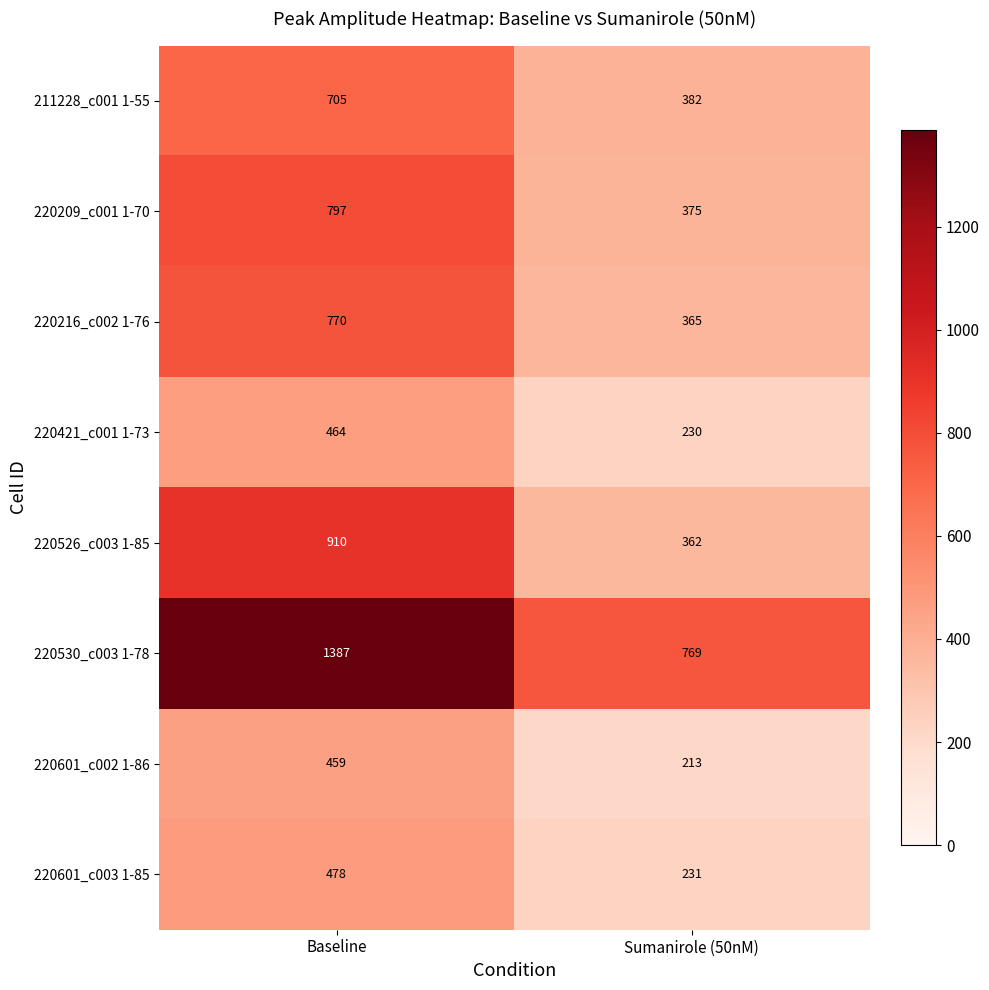

Reading right to left, extract all data points from this chart.

211228_c001 1-55: 382	705
220209_c001 1-70: 375	797
220216_c002 1-76: 365	770
220421_c001 1-73: 230	464
220526_c003 1-85: 362	910
220530_c003 1-78: 769	1387
220601_c002 1-86: 213	459
220601_c003 1-85: 231	478